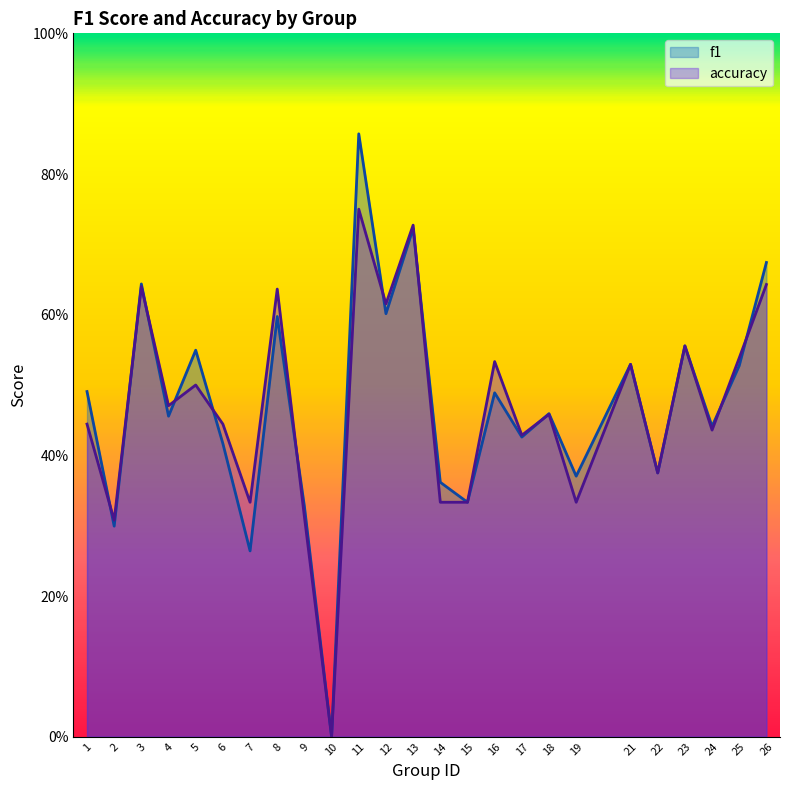

Between 3 and 17, which series saw the biggest shift?

f1